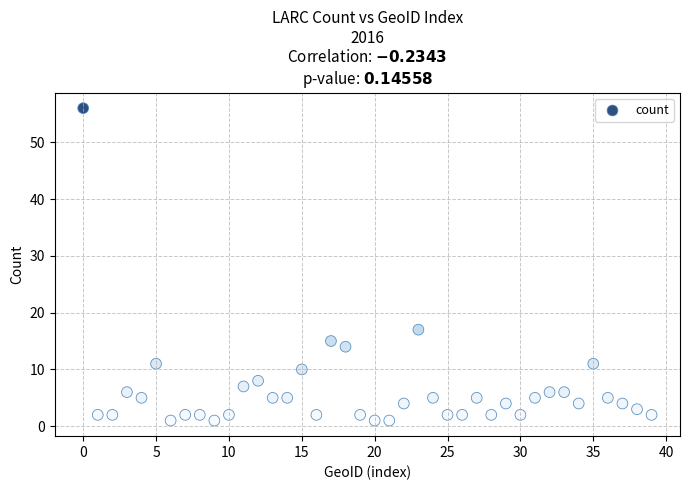

What Y value in the scatter plot is closest to 28?

17